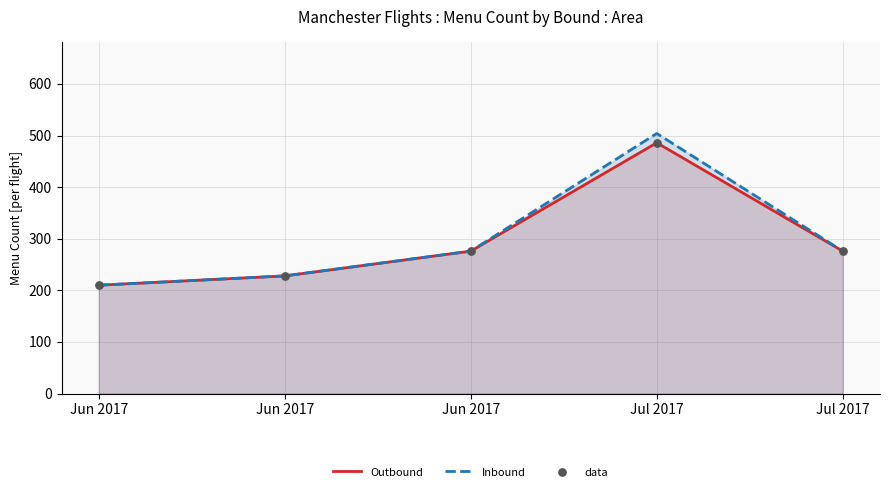

What is the total value across all series at Jun 2017?

630